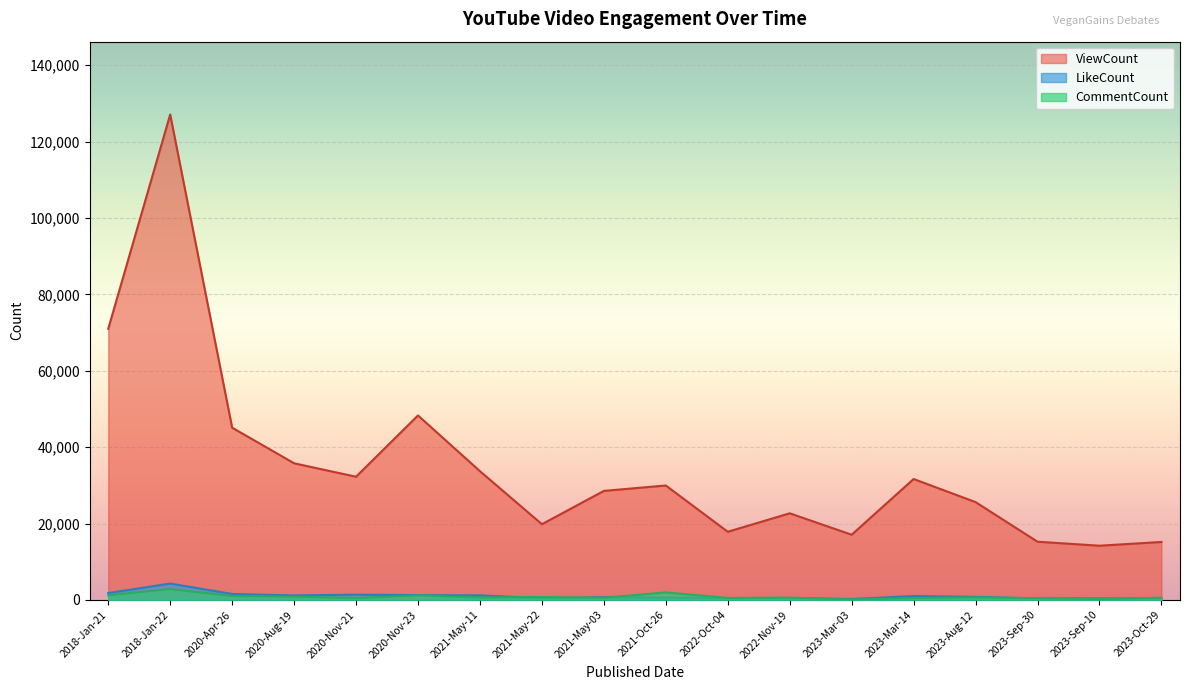

Is it true that ViewCount equals 15168 at 2023-Oct-29?

True